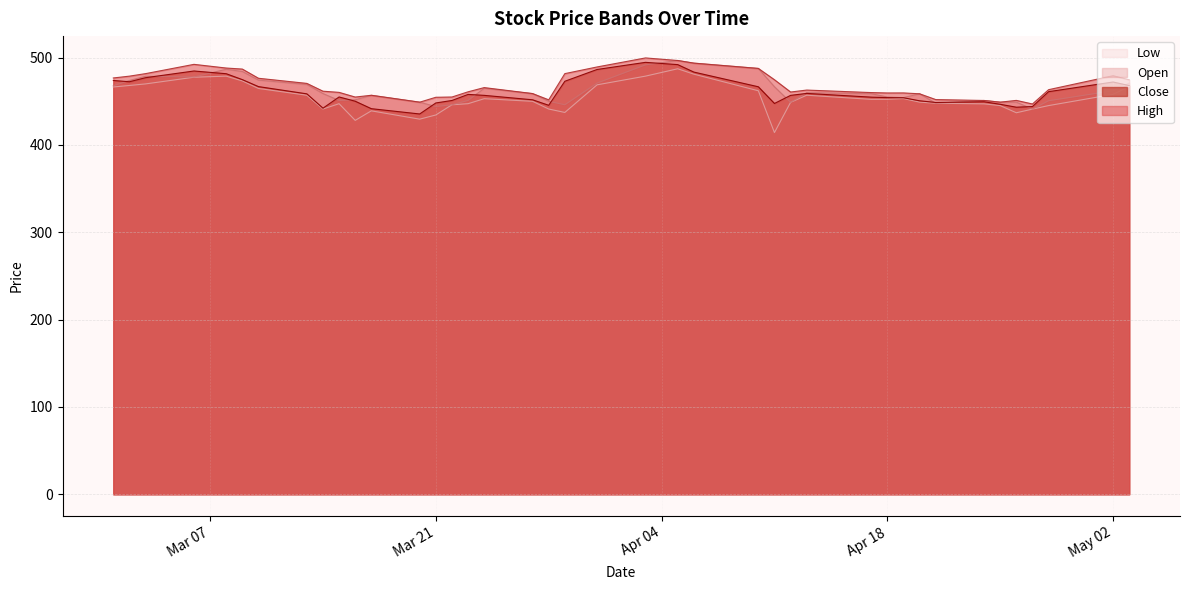

True or false: Open and High cross at least once.

False